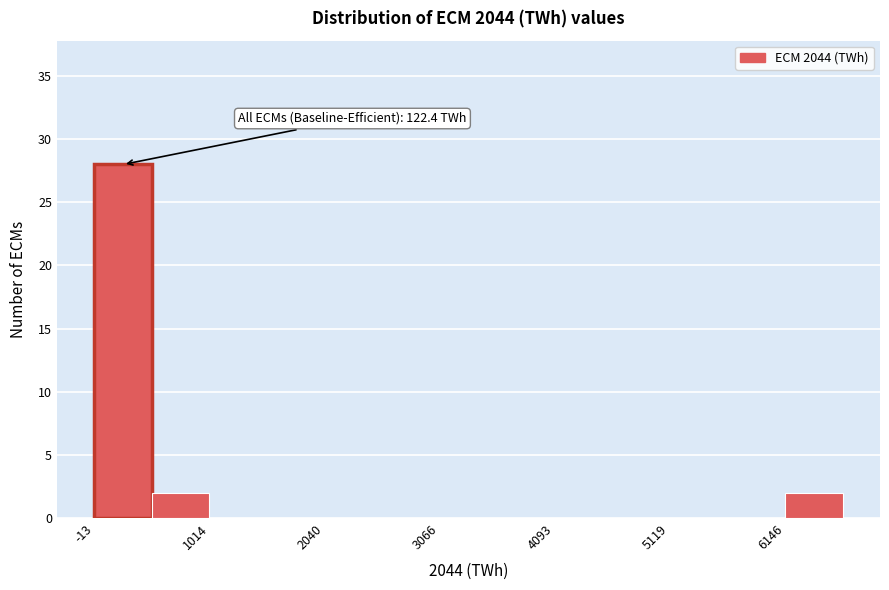

Around what value on the x-axis is the tallest bar? Give the approximate position of its centre, as read against the axis.

200